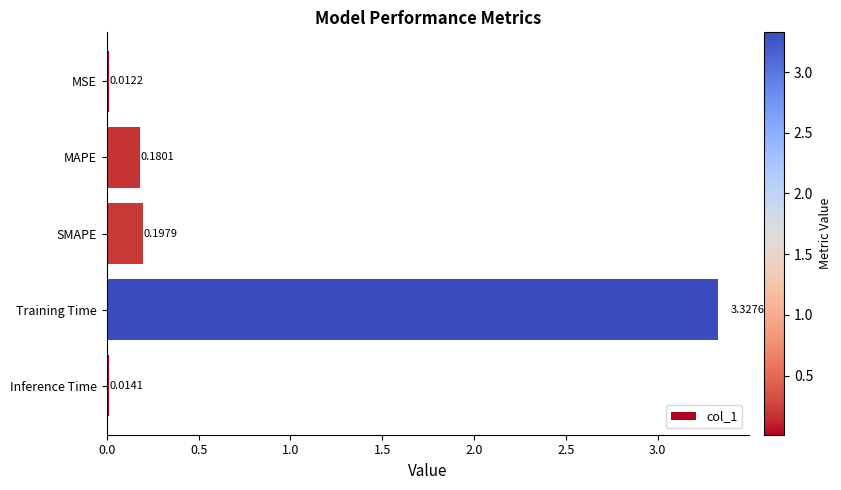

Count the number of categories in the chart.

5